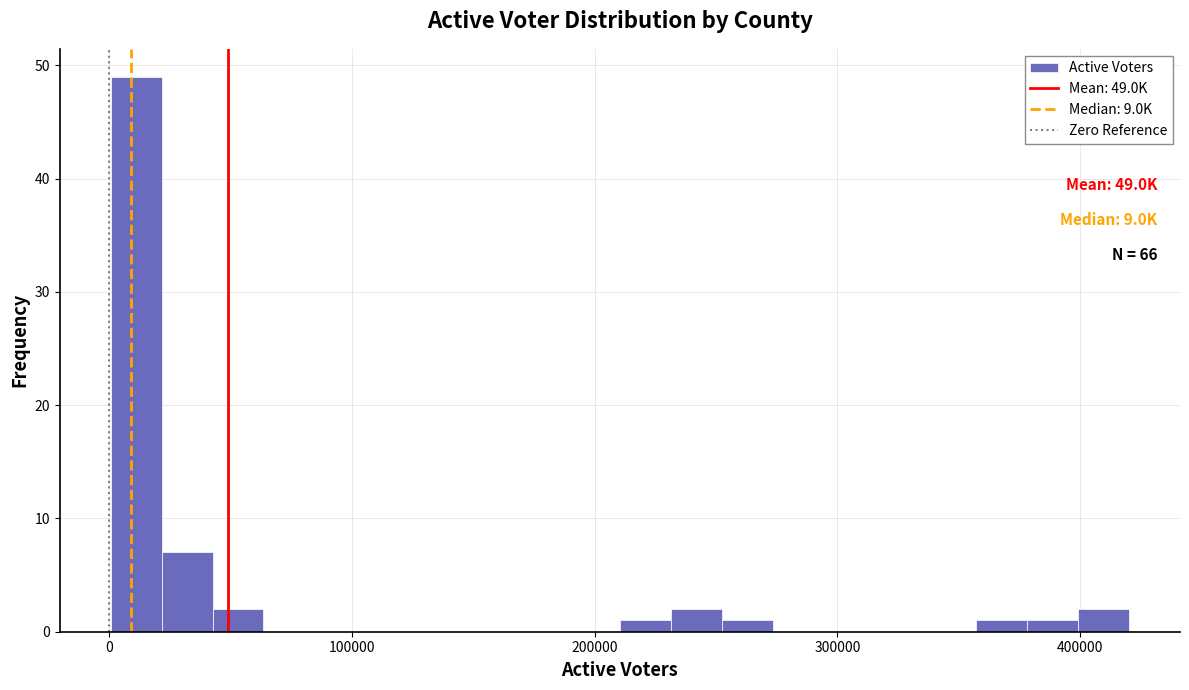

Read against the x-axis, roughly where is the centre of the tallest bar?

10000